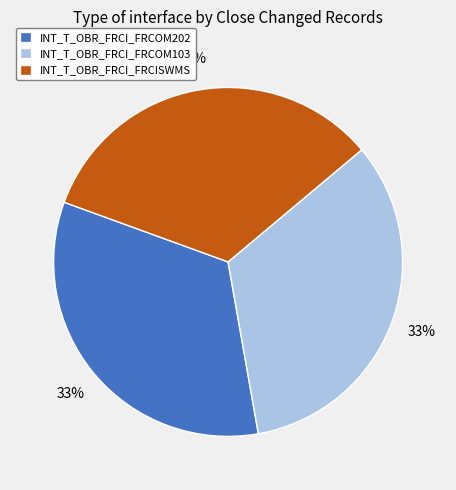

How many segments does this pie chart have?

3